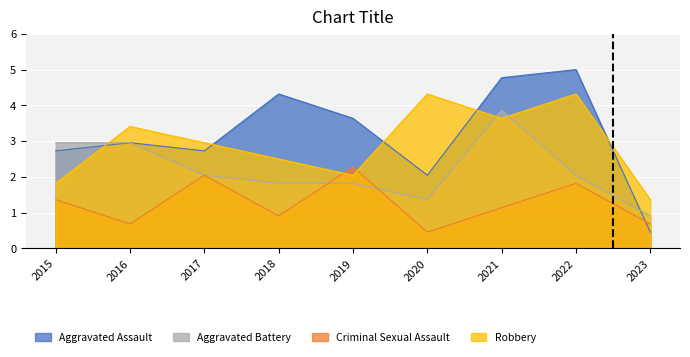

The Robbery series shows 1.3 at 2017. True or false?

False